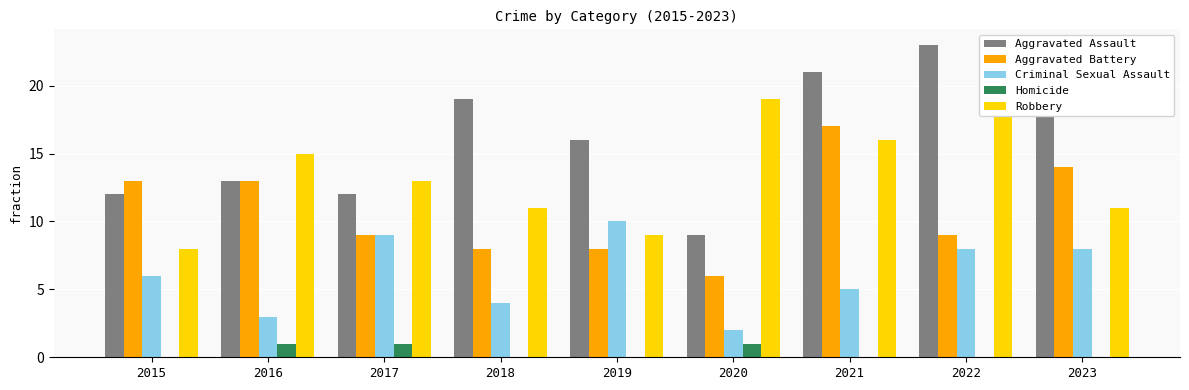

What are all the series names shown in the legend?

Aggravated Assault, Aggravated Battery, Criminal Sexual Assault, Homicide, Robbery